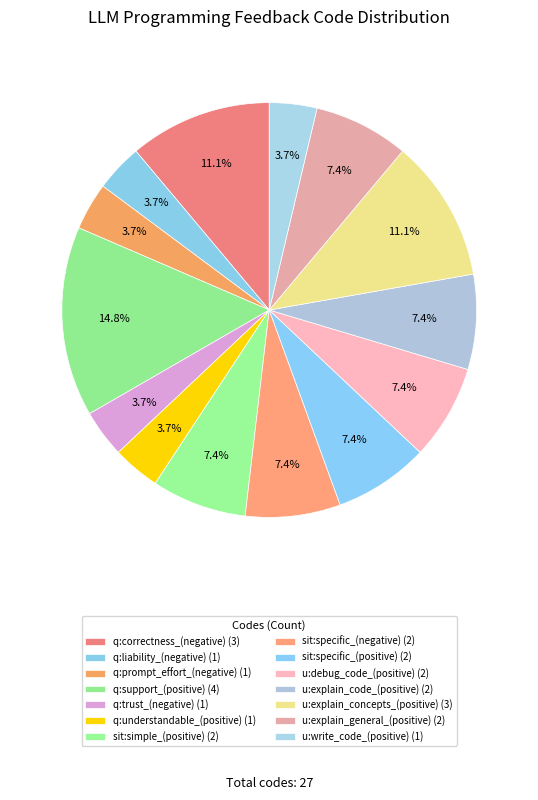

To the nearest percent, what is the average slice percentage?

7%